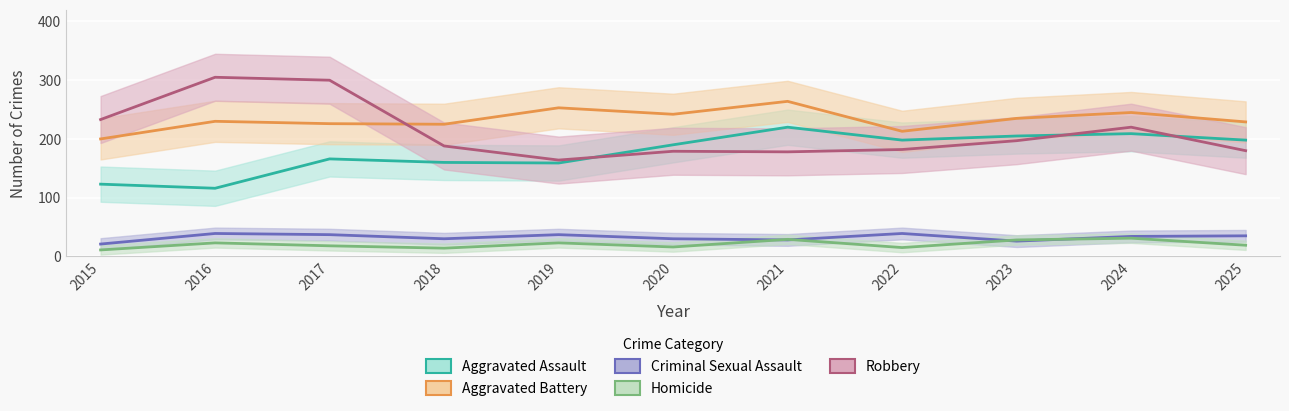

Is it true that Homicide equals 32 at 2019?

False